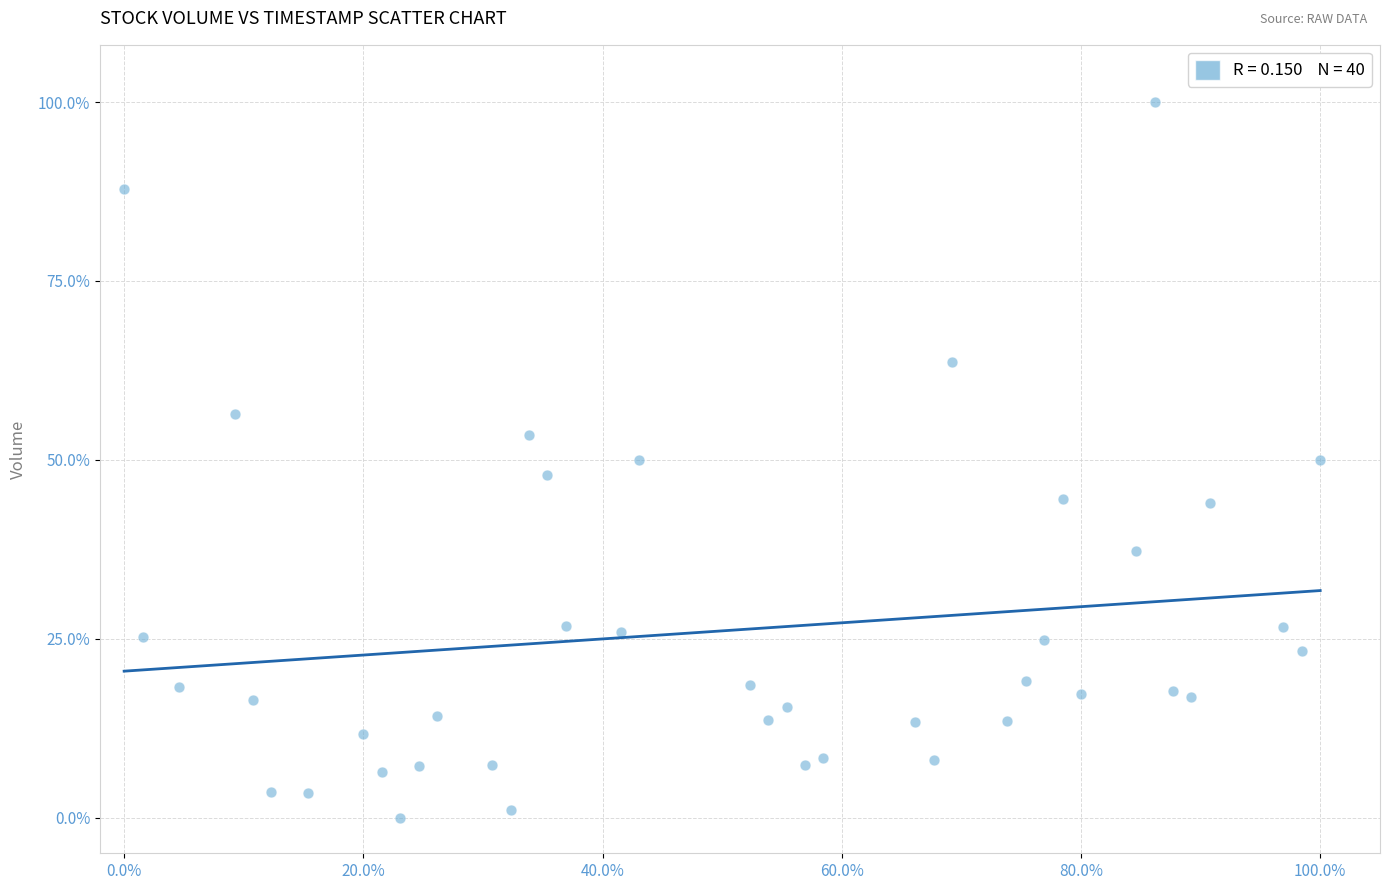

What is the range of X values (max minus min)?

100.0